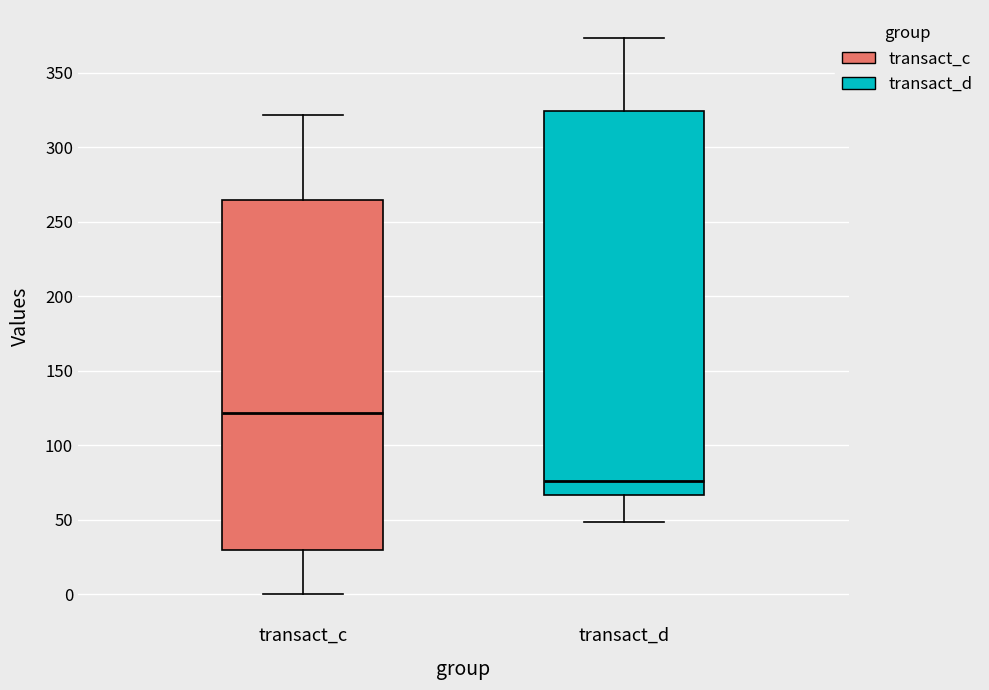

Reading left to right, transcribe this box plot: for each box, give where its median line is, the range the box spans, and where its two whiskers end, as read against the y-axis. The values are not printed on the chart, so give them approximately, as read against the axis.

transact_c: median 120, box 30 to 265, whiskers 0 to 320
transact_d: median 75, box 65 to 325, whiskers 50 to 375